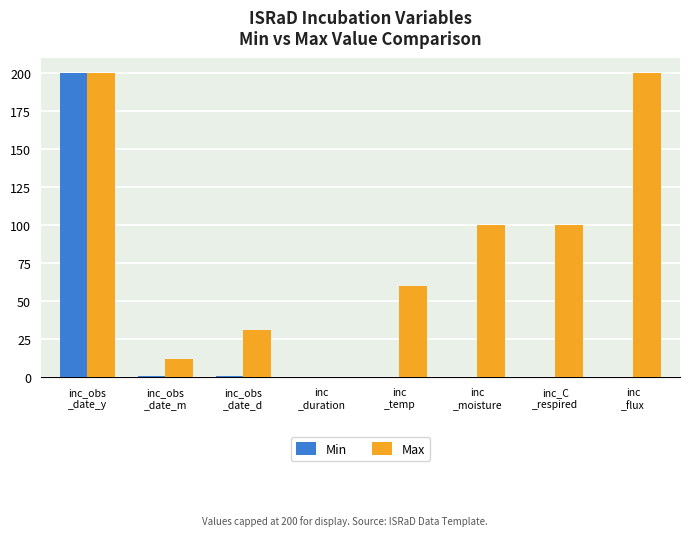

What is the sum of all Max values?

703